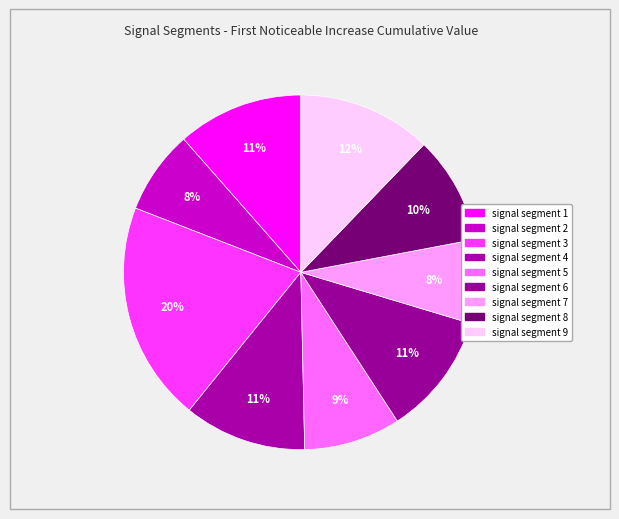

To the nearest percent, what percentage of the pie is signal segment 8?

10%